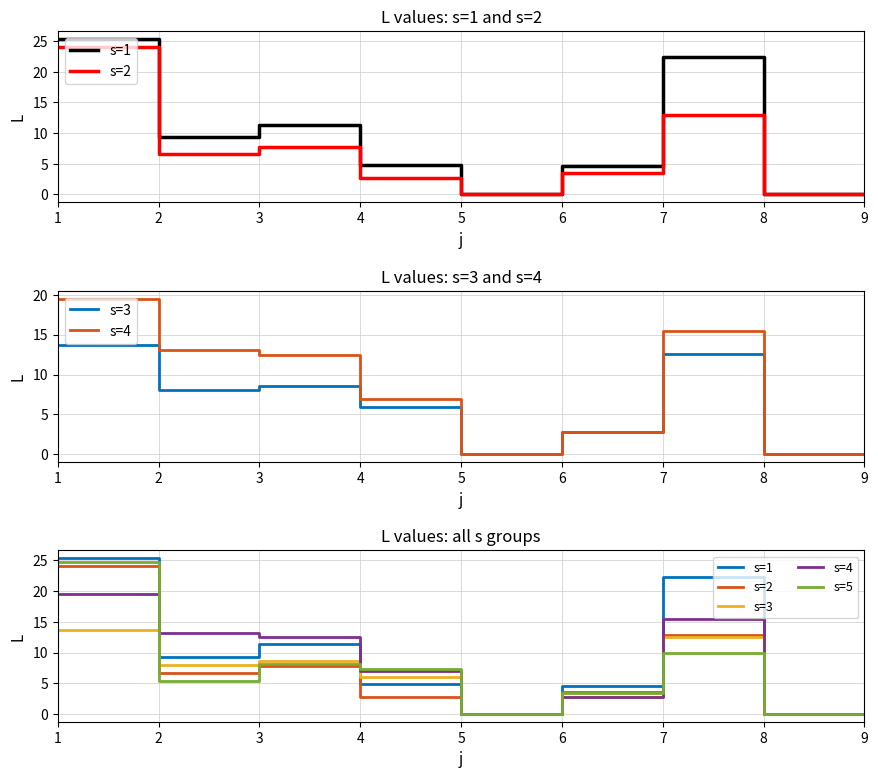

List the series in order of their peak value, lowest first.

s=3, s=4, s=2, s=5, s=1